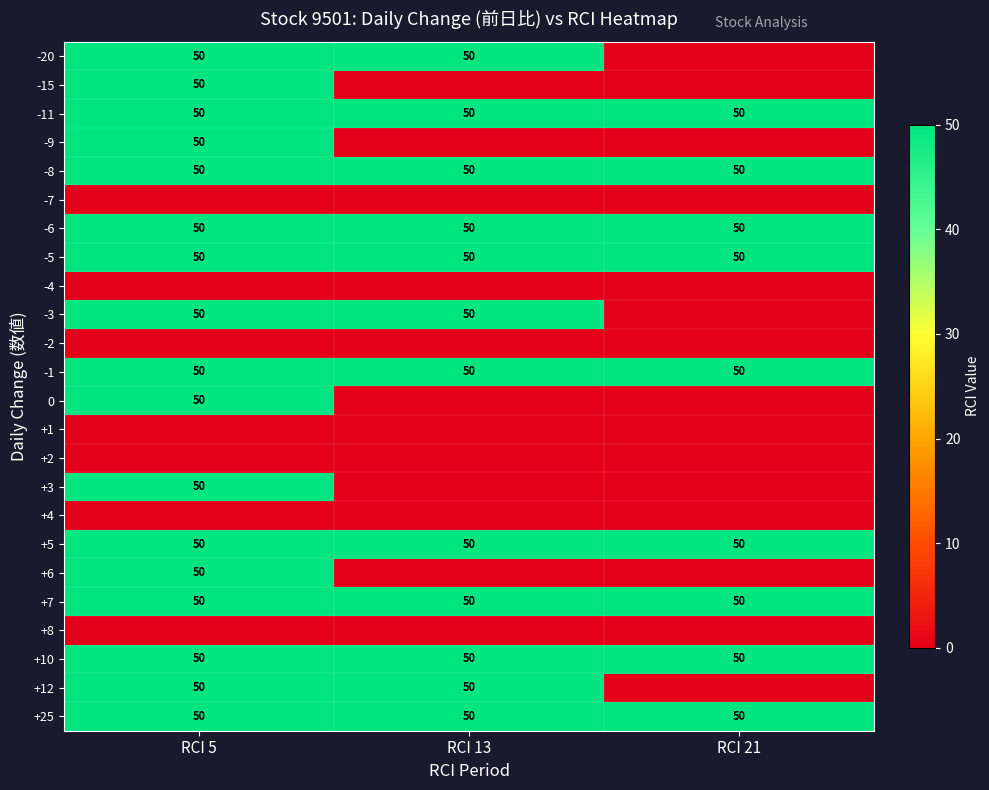

Count the number of categories in the chart.

3